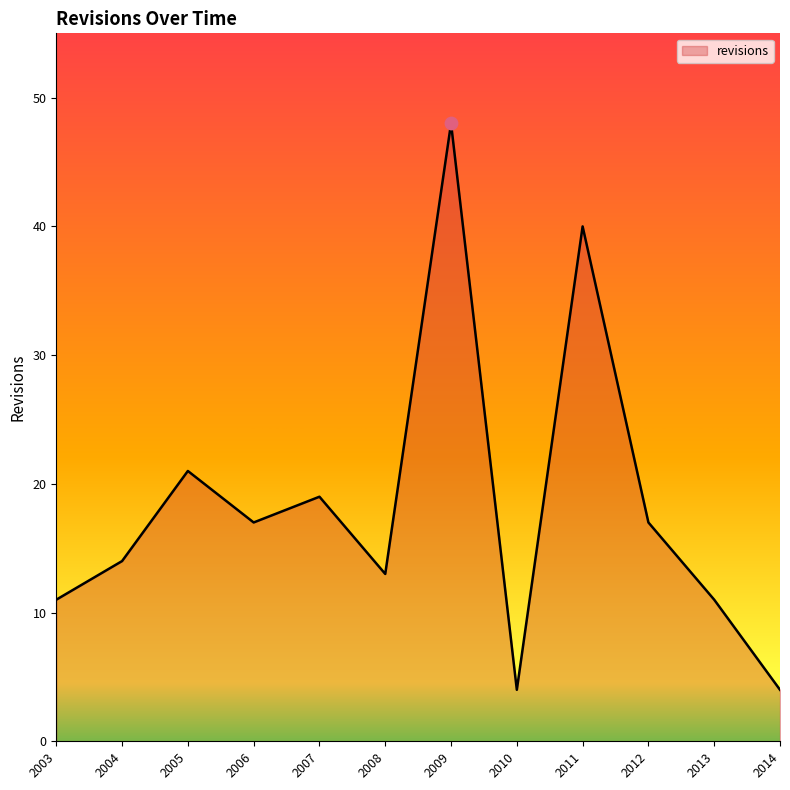

What is the ratio of the value at 2004 to the value at 2009?

0.3